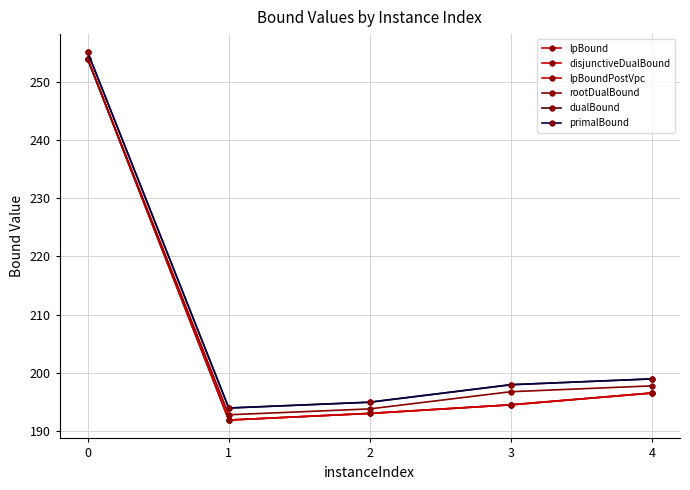

True or false: rootDualBound has a value of 130.0 at 4.

False